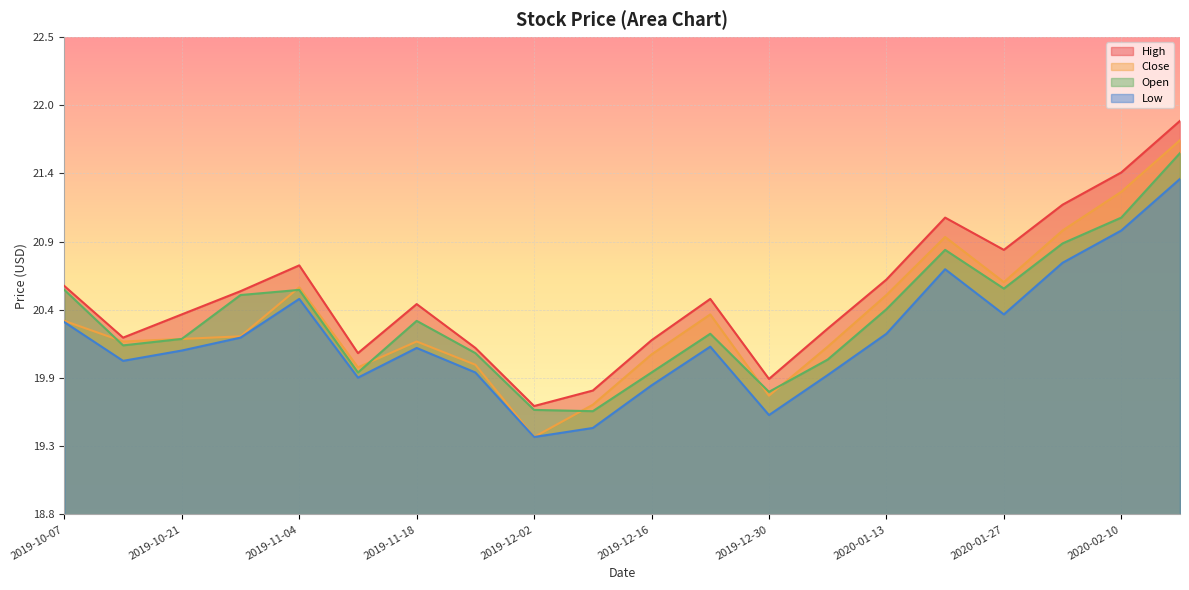

What is the label of the 3rd point from the right?

2020-02-03